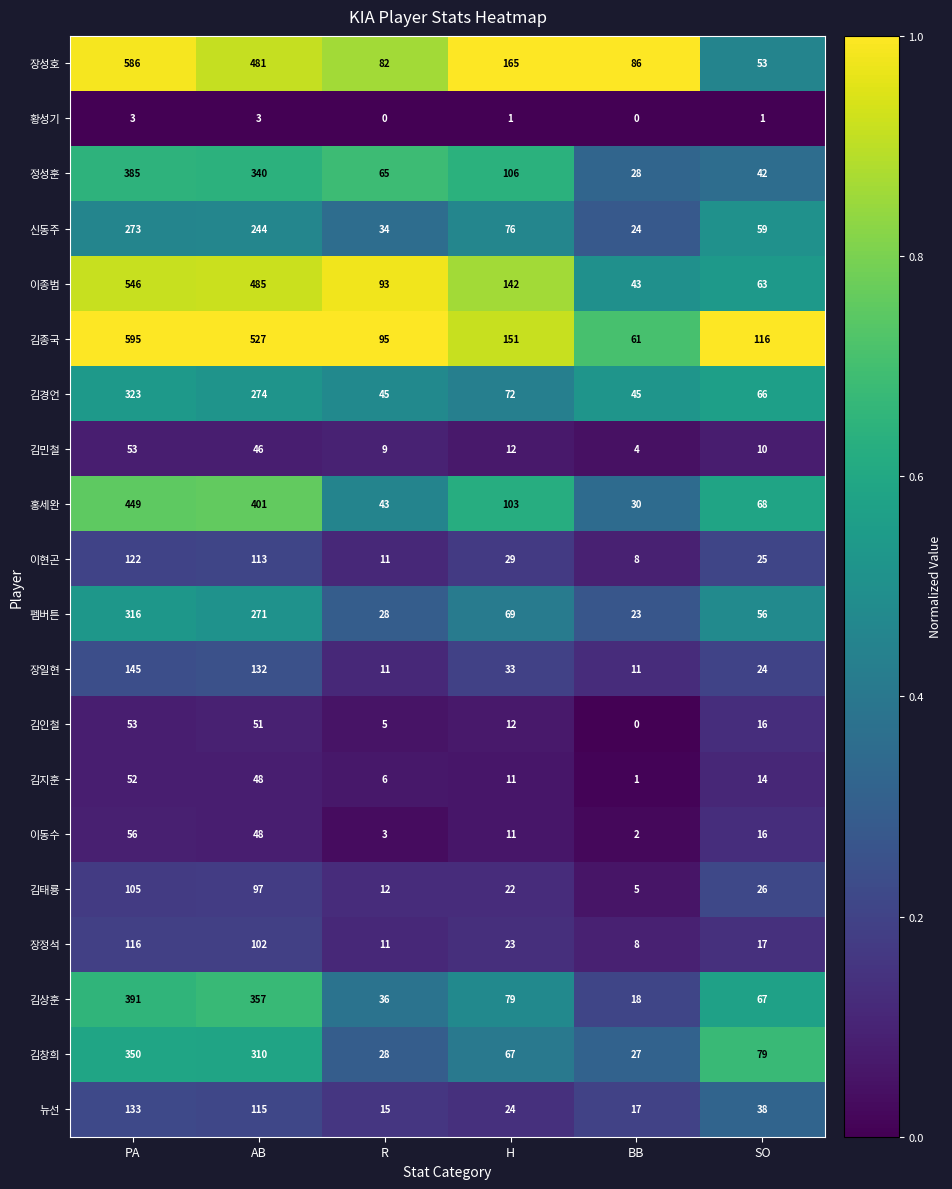

What is the approximate value of 김상훈 at BB?

18